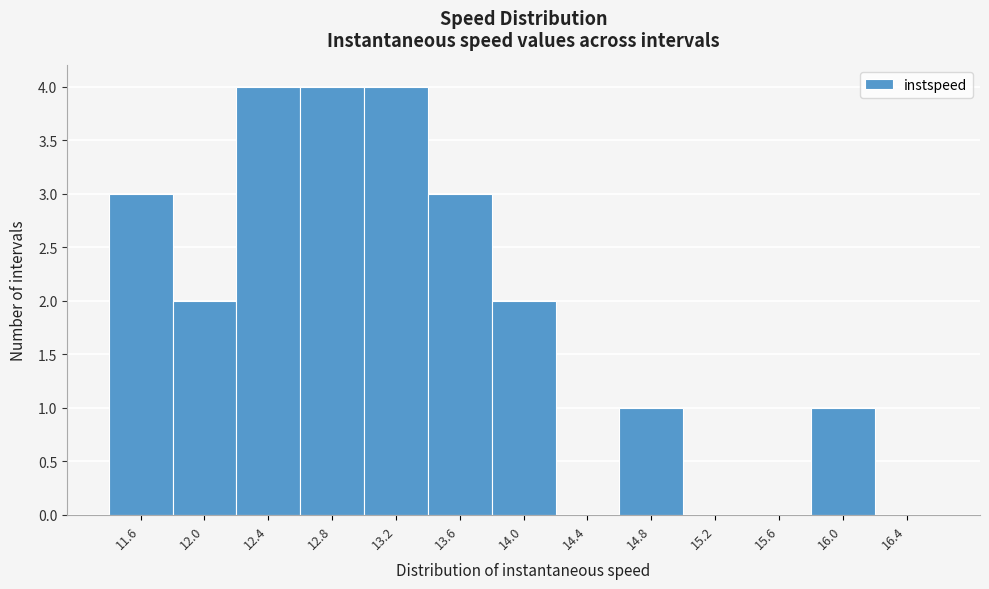

Reading left to right, transcribe all the data shown in this chart.

11.6=3	12.0=2	12.4=4	12.8=4	13.2=4	13.6=3	14.0=2	14.4=0	14.8=1	15.2=0	15.6=0	16.0=1	16.4=0